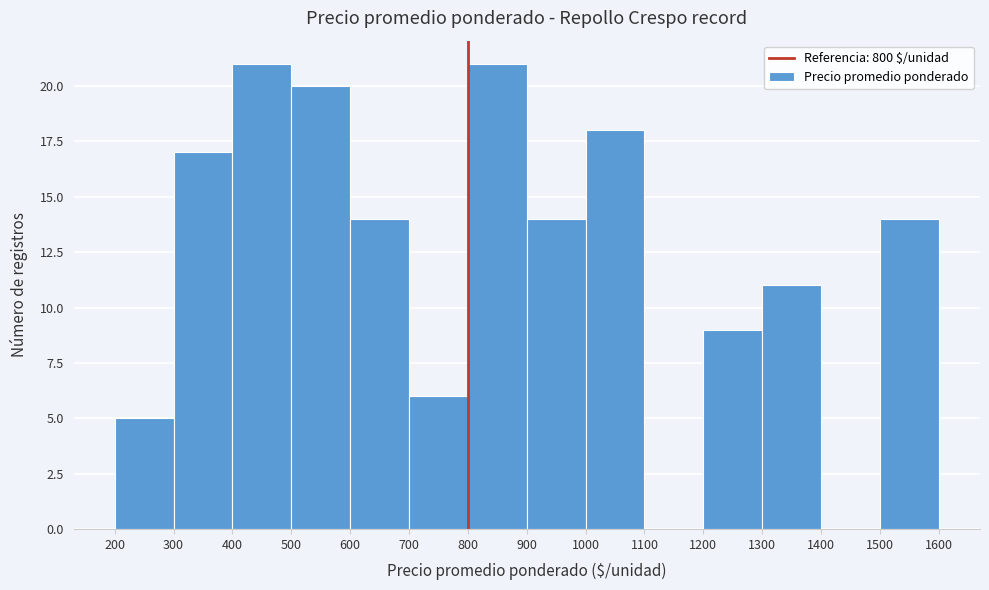

What is the height of the bar covering 1500 to 1600 on the x-axis? The values are not printed on the chart, so give them approximately, as read against the axis.

14